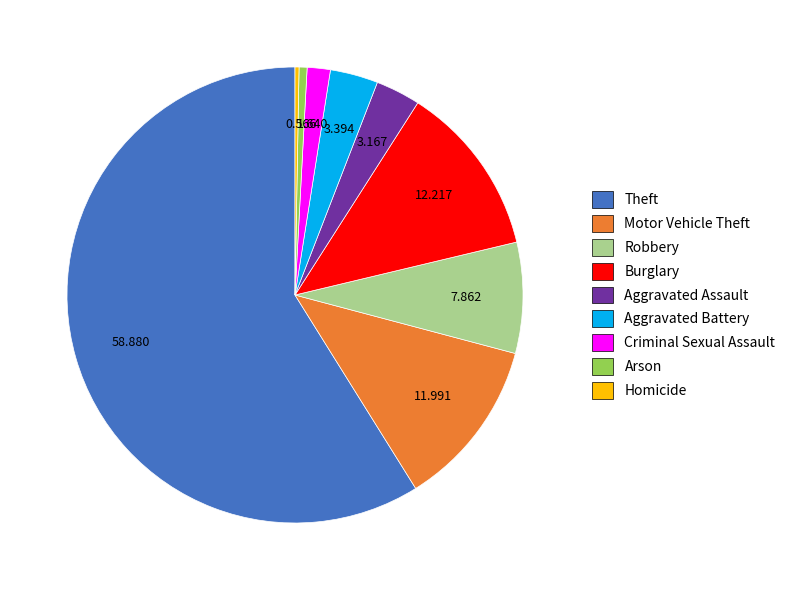

Count the number of slices in the pie.

9